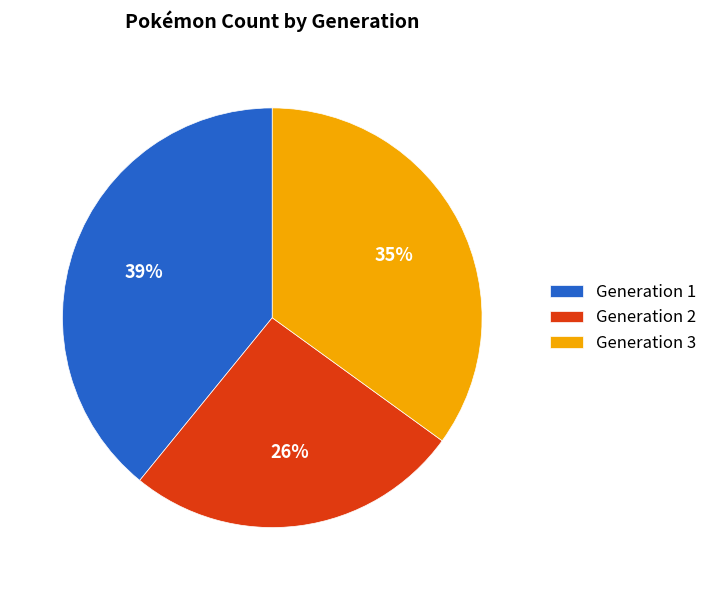

How many slices are in this pie chart?

3